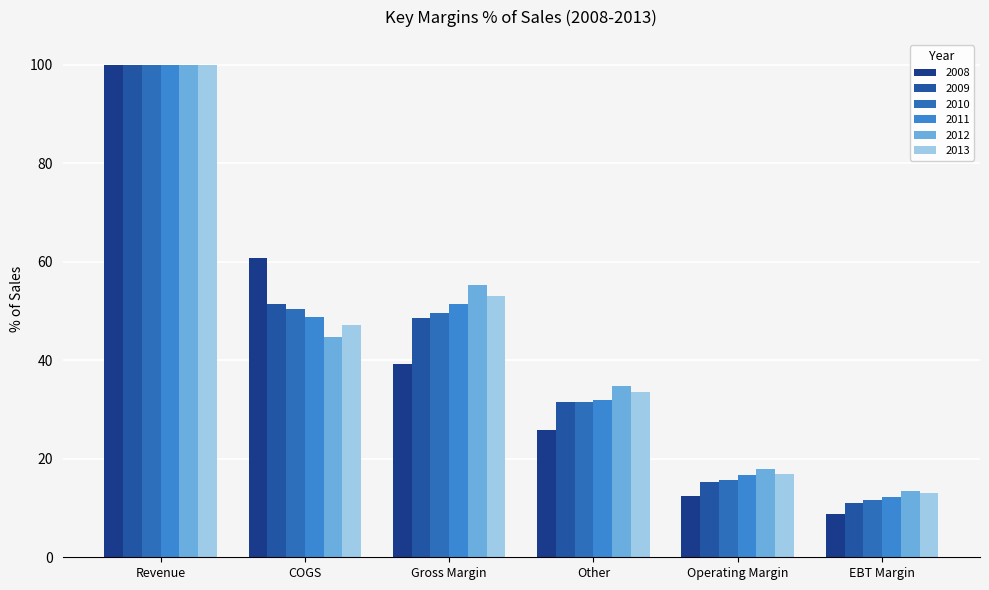

What is the label of the 2nd bar from the right?

Operating Margin